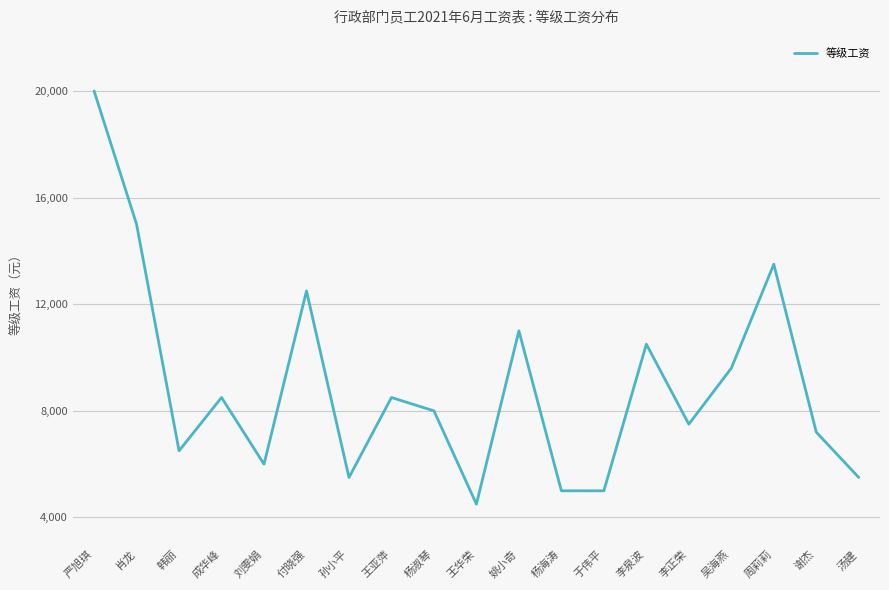

Between 李正荣 and 于伟平, which is larger?

李正荣